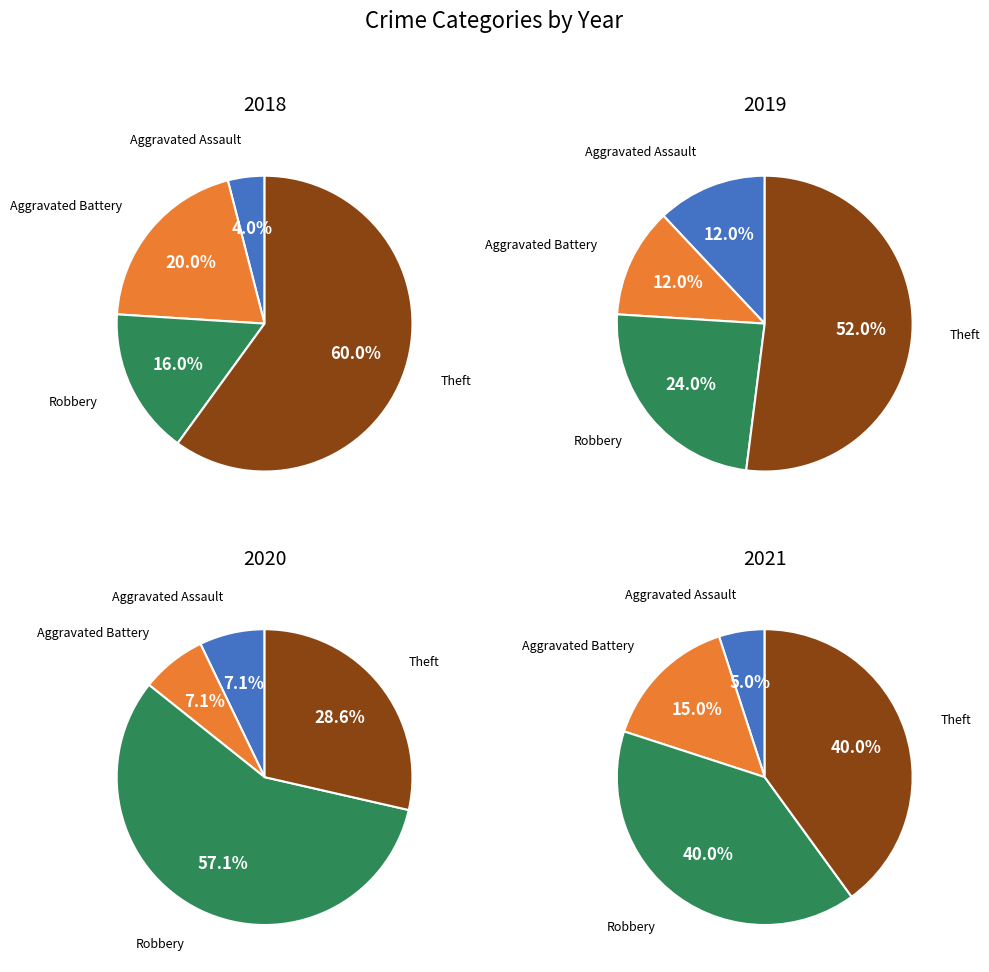

What percentage is the Aggravated Battery slice, to the nearest percent?

7%